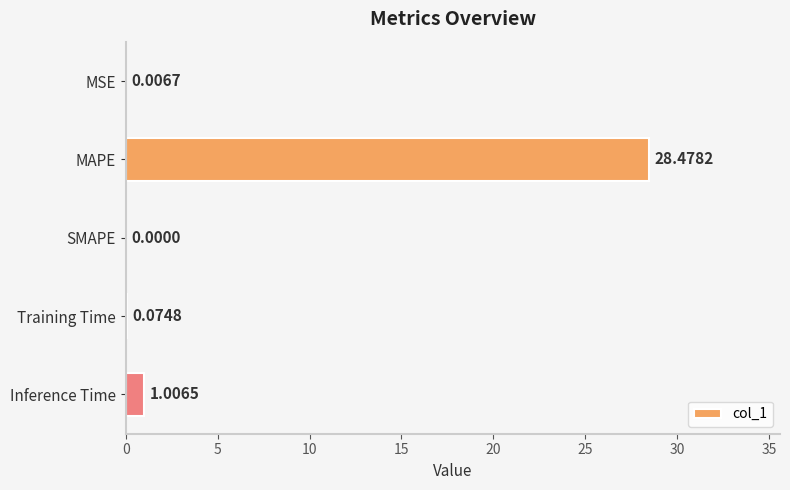

Where is the data nearest to the value 14?

Inference Time